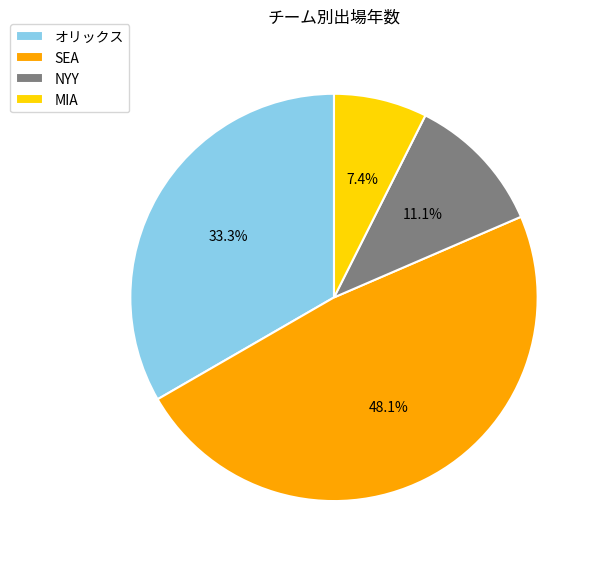

How many slices are in this pie chart?

4